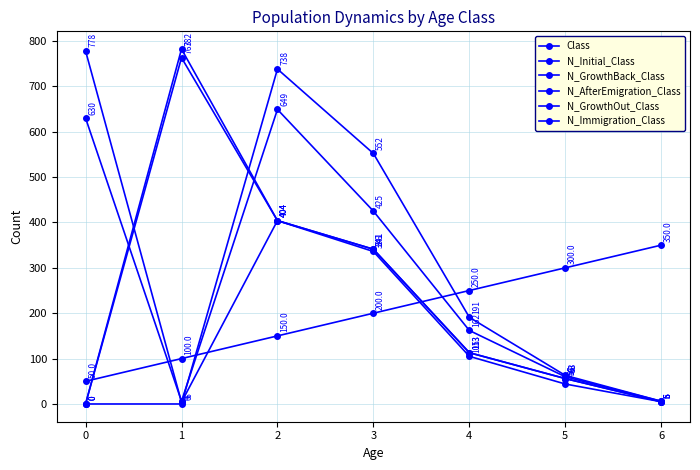

Reading left to right, transcribe all the data shown in this chart.

Class: 0=50	1=100	2=150	3=200	4=250	5=300	6=350
N_Initial_Class: 0=778	1=4	2=404	3=341	4=113	5=56	6=5
N_GrowthBack_Class: 0=0	1=782	2=404	3=341	4=113	5=56	6=5
N_AfterEmigration_Class: 0=0	1=763	2=404	3=336	4=105	5=44	6=5
N_GrowthOut_Class: 0=0	1=0	2=738	3=552	4=191	5=63	6=6
N_Immigration_Class: 0=630	1=6	2=649	3=425	4=162	5=60	6=6